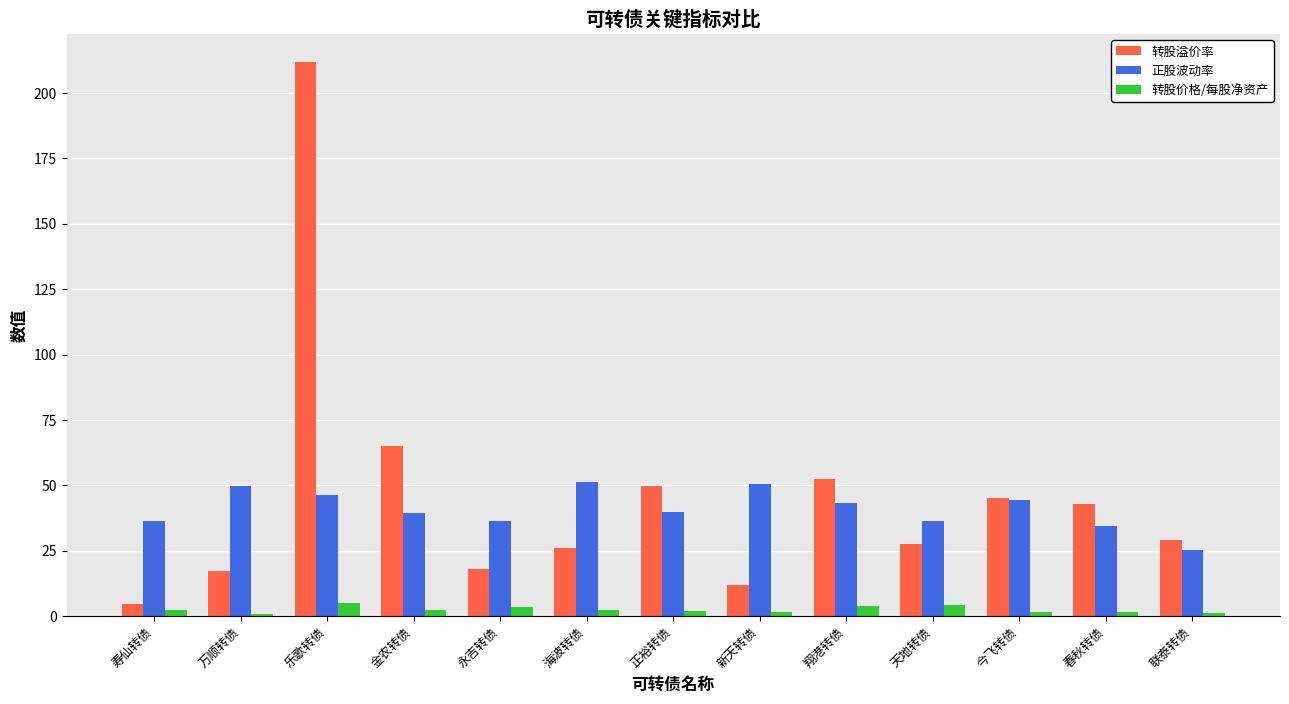

What position from the left is 海波转债?

6